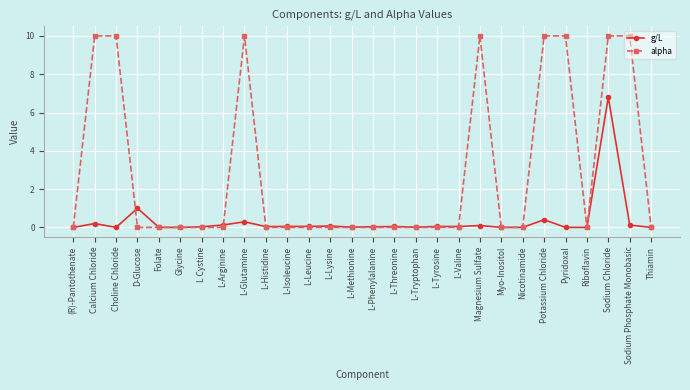

Which series has the largest range (max minus min)?

alpha